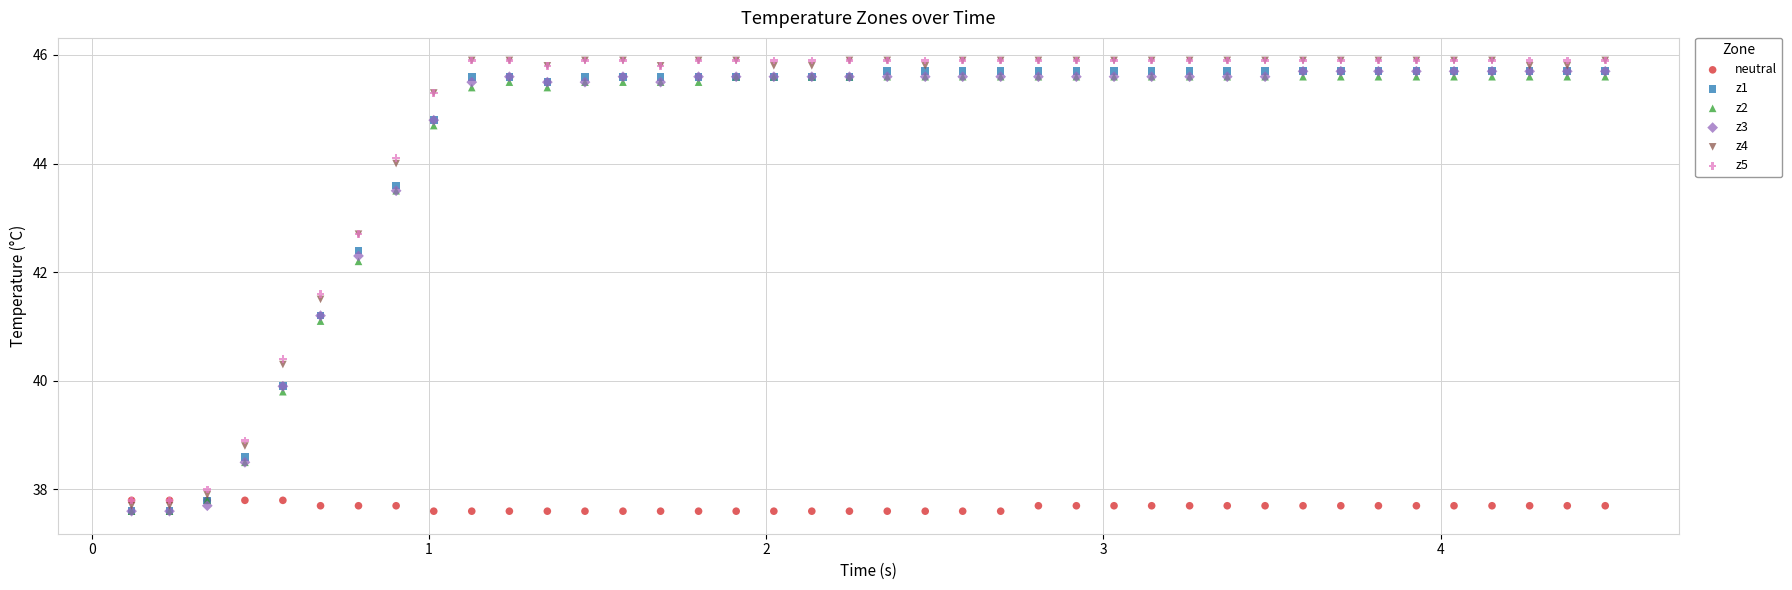

Across all series, what Y value is closest to 41?

41.1